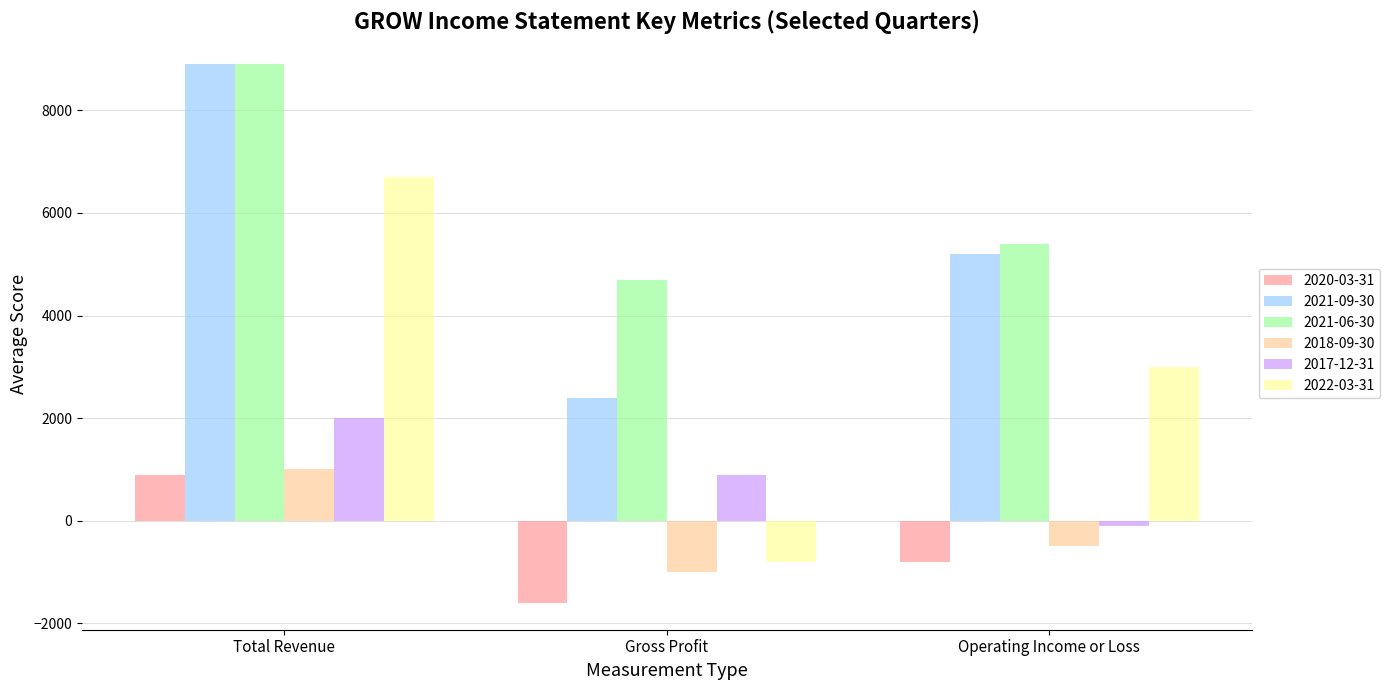

At which category is the sum across all series the highest?

Total Revenue